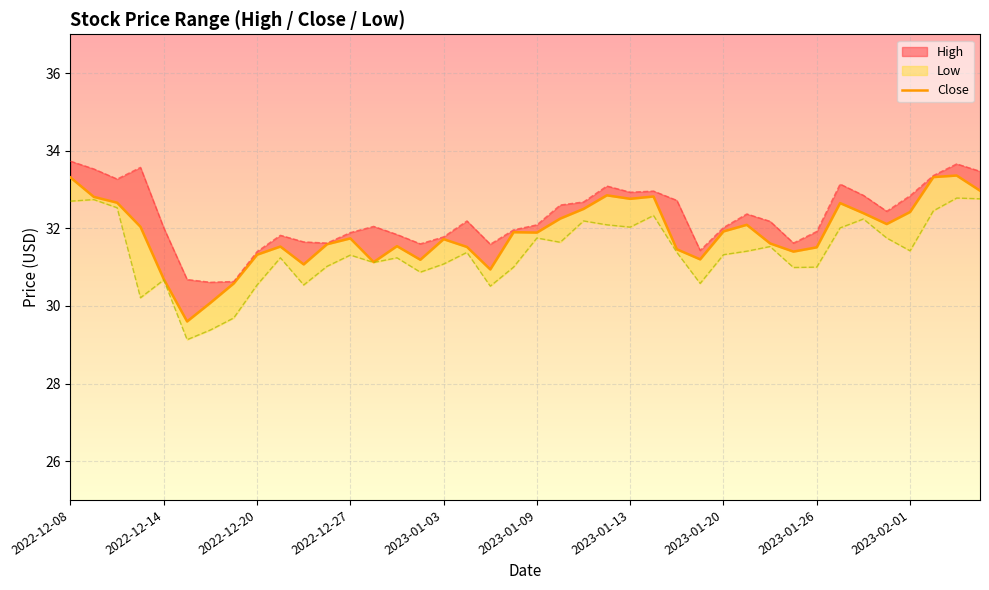

What is the change in value from 21 to 35?

-0.1